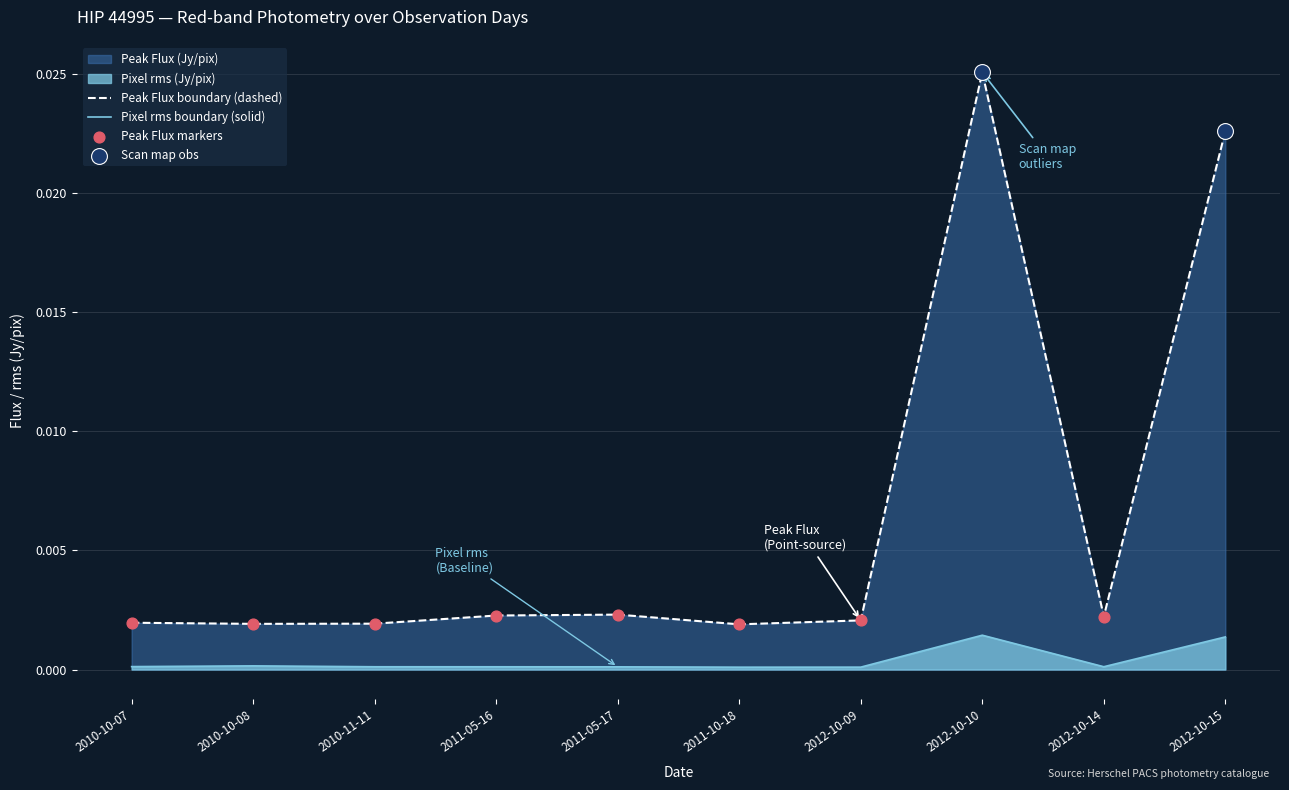

At which category is the sum across all series the highest?

2012-10-10